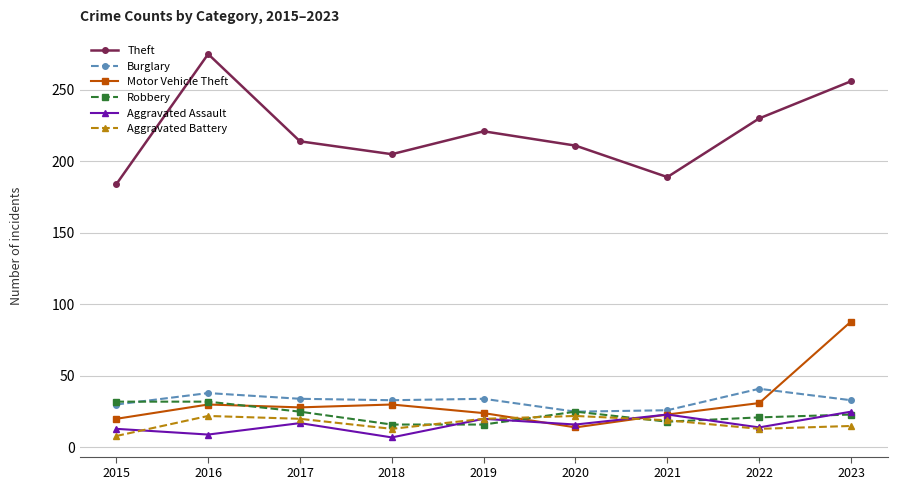

In Theft, how many points are higher than both neighbors (excluding endpoints)?

2